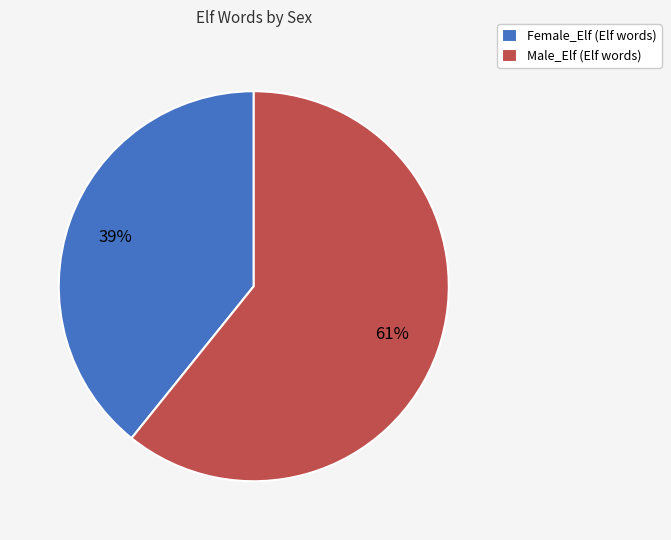

To the nearest percent, what is the combined percentage of Female_Elf and Male_Elf?

100%